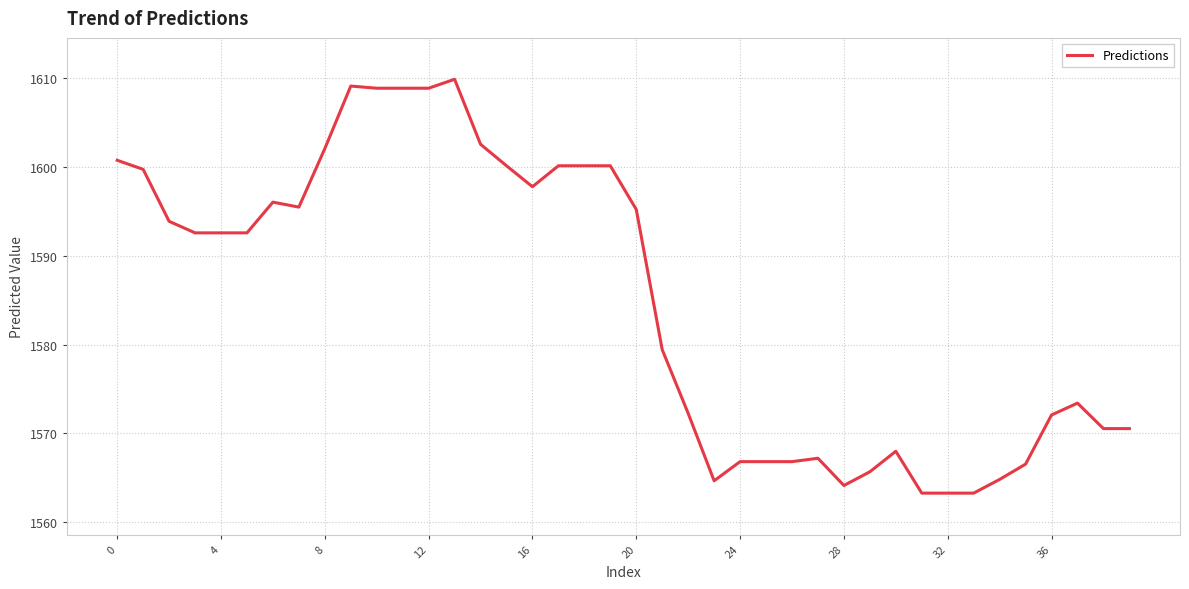

Is this an area chart (filled region under the line)?

No